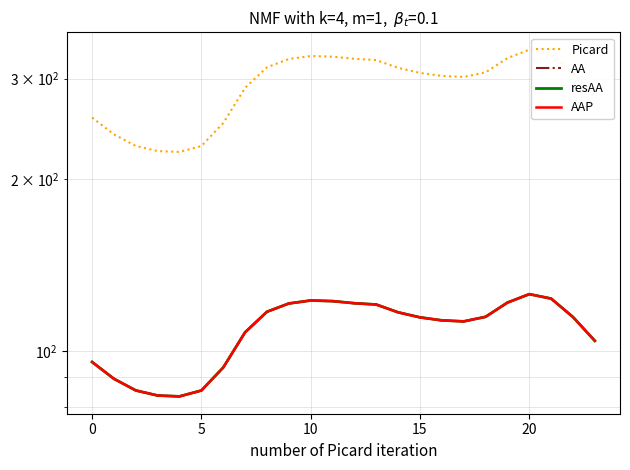

The value of AA at 16 is 38.6. True or false?

False